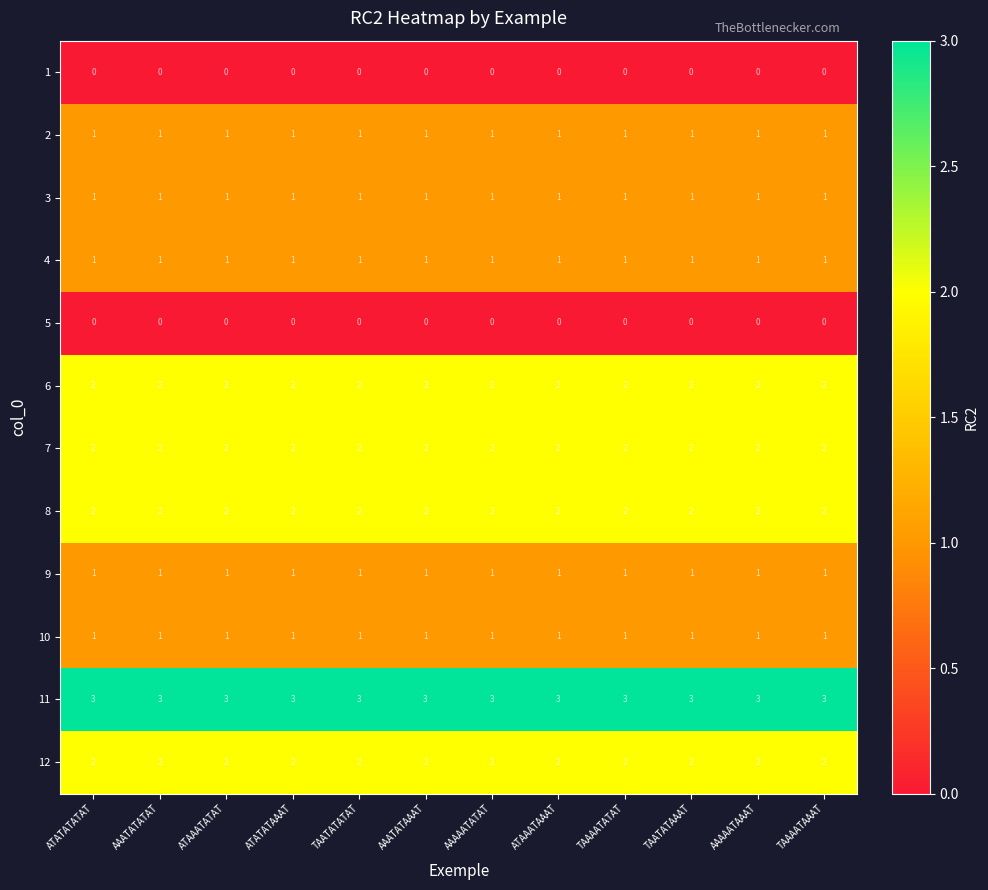

What is the maximum value shown in the chart?

3